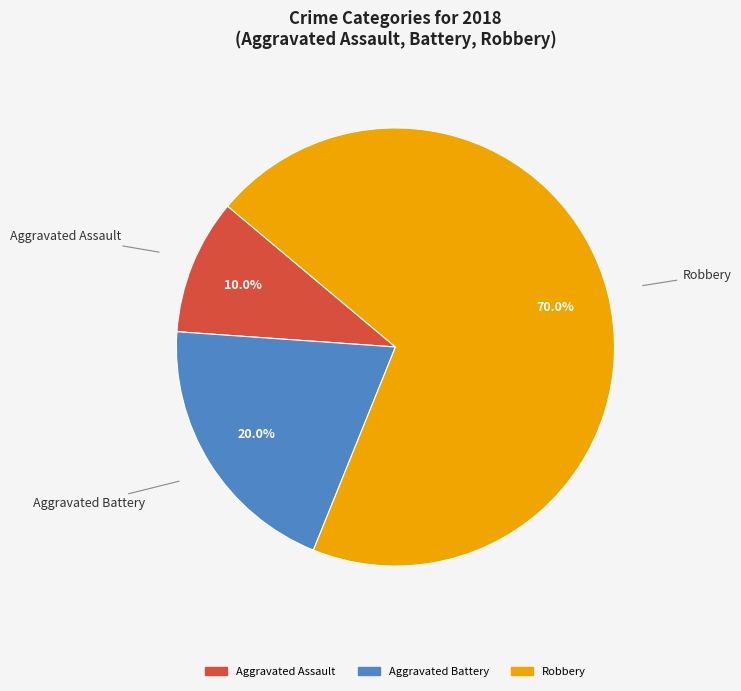

Is Aggravated Assault the majority of the pie?

No